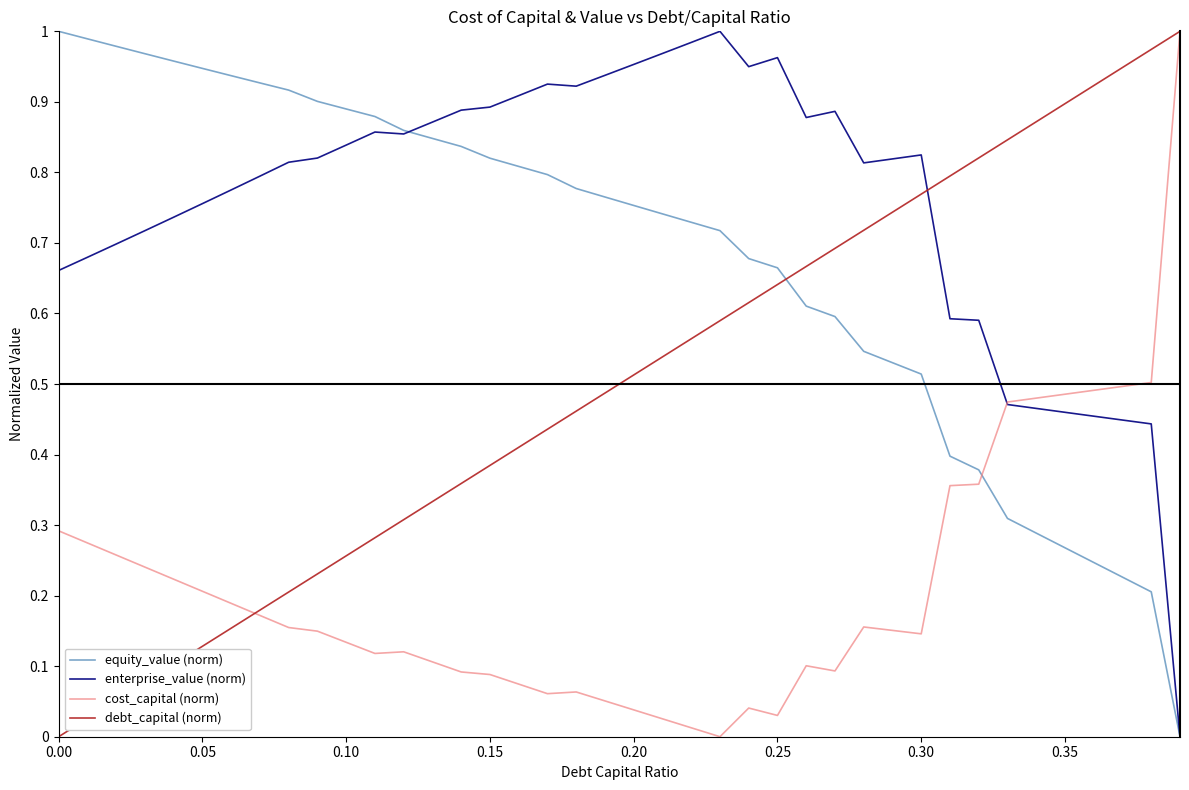

After their last crossing, which series has the higher values: debt_capital (norm) or enterprise_value (norm)?

debt_capital (norm)